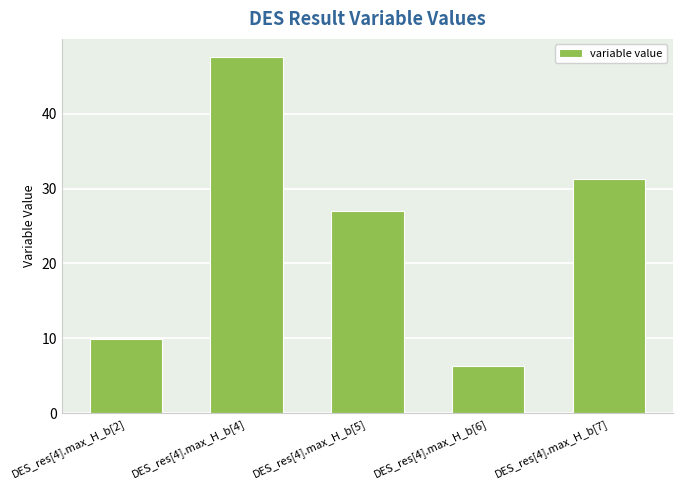

Reading right to left, list all the values displayed in this chart.

DES_res[4].max_H_b[7]=31.3	DES_res[4].max_H_b[6]=6.4	DES_res[4].max_H_b[5]=27.1	DES_res[4].max_H_b[4]=47.6	DES_res[4].max_H_b[2]=10.0